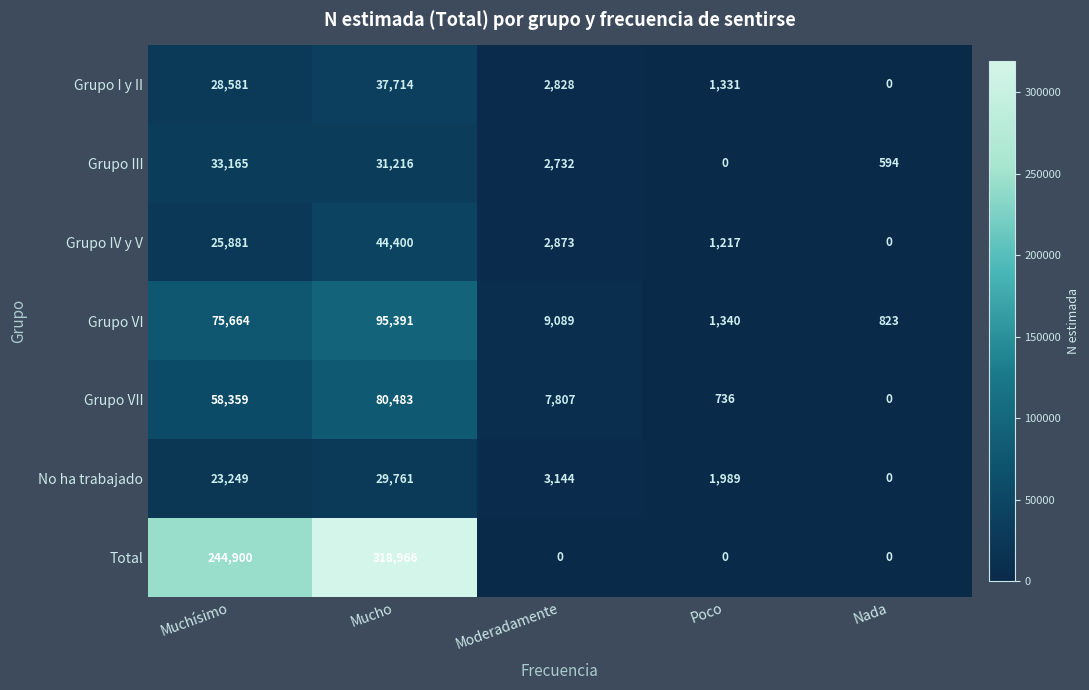

True or false: No ha trabajado has a value of 46164 at Mucho.

False